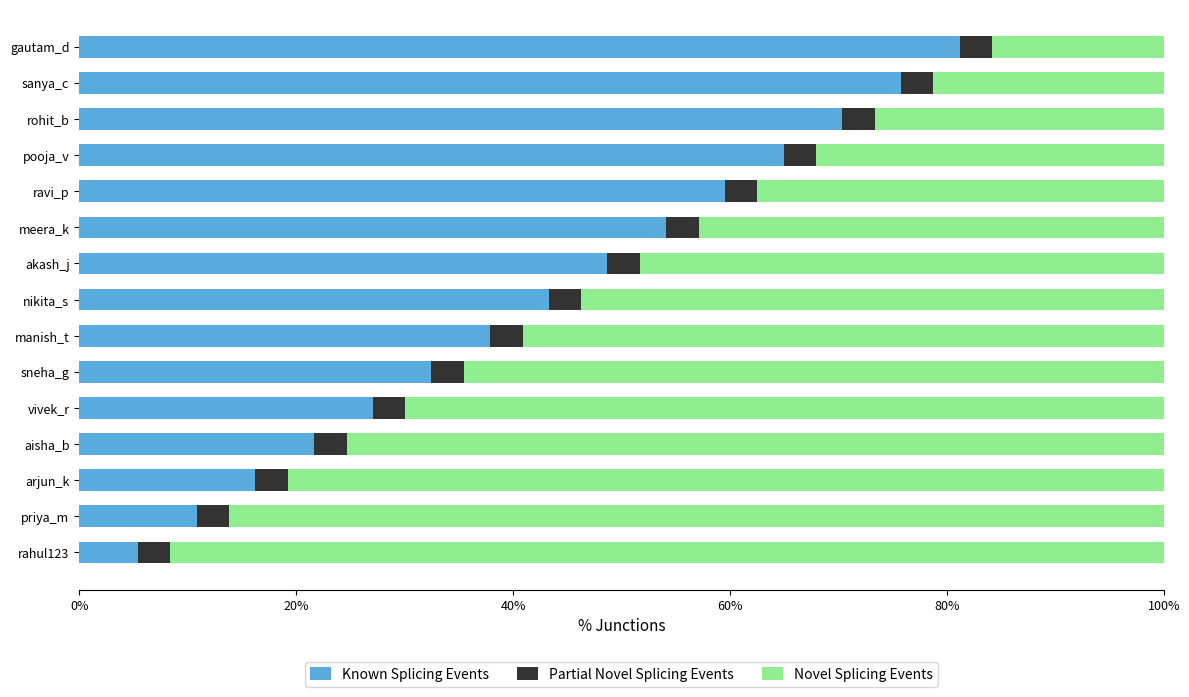

What position from the left is 80%?

5